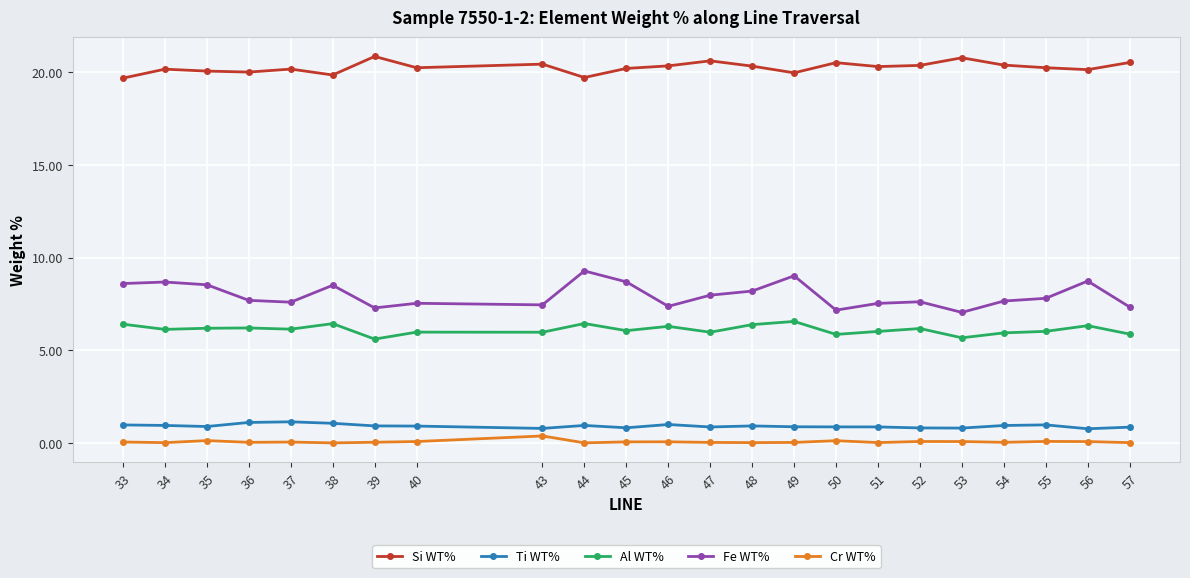

Is it true that Si WT% equals 19.7 at 33?

True